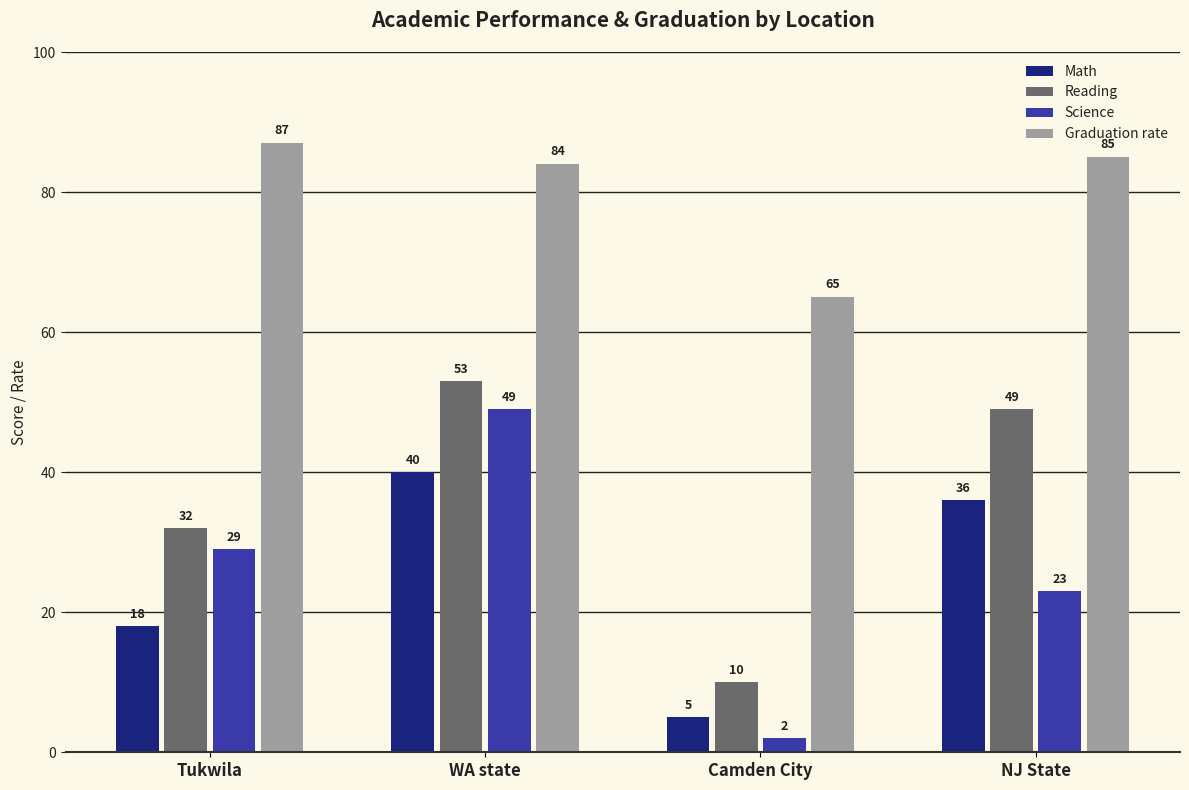

The Science series shows 36 at NJ State. True or false?

False